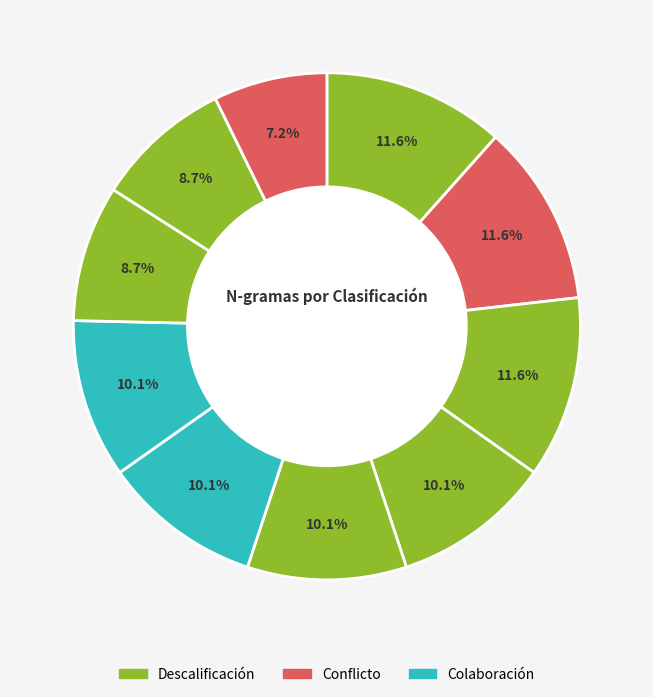

How many slices are in this pie chart?

10